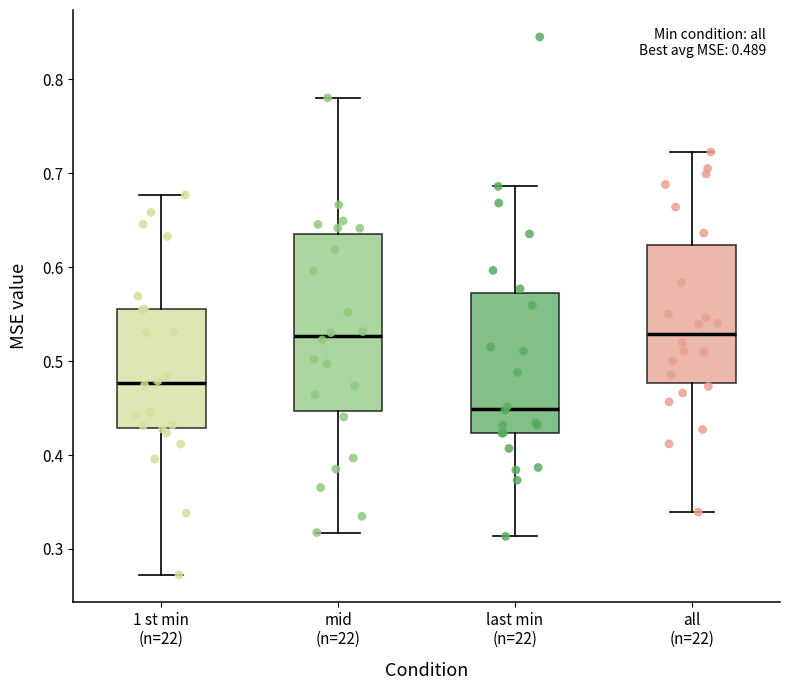

Which box's median line is the lowest?

last min (n=22)